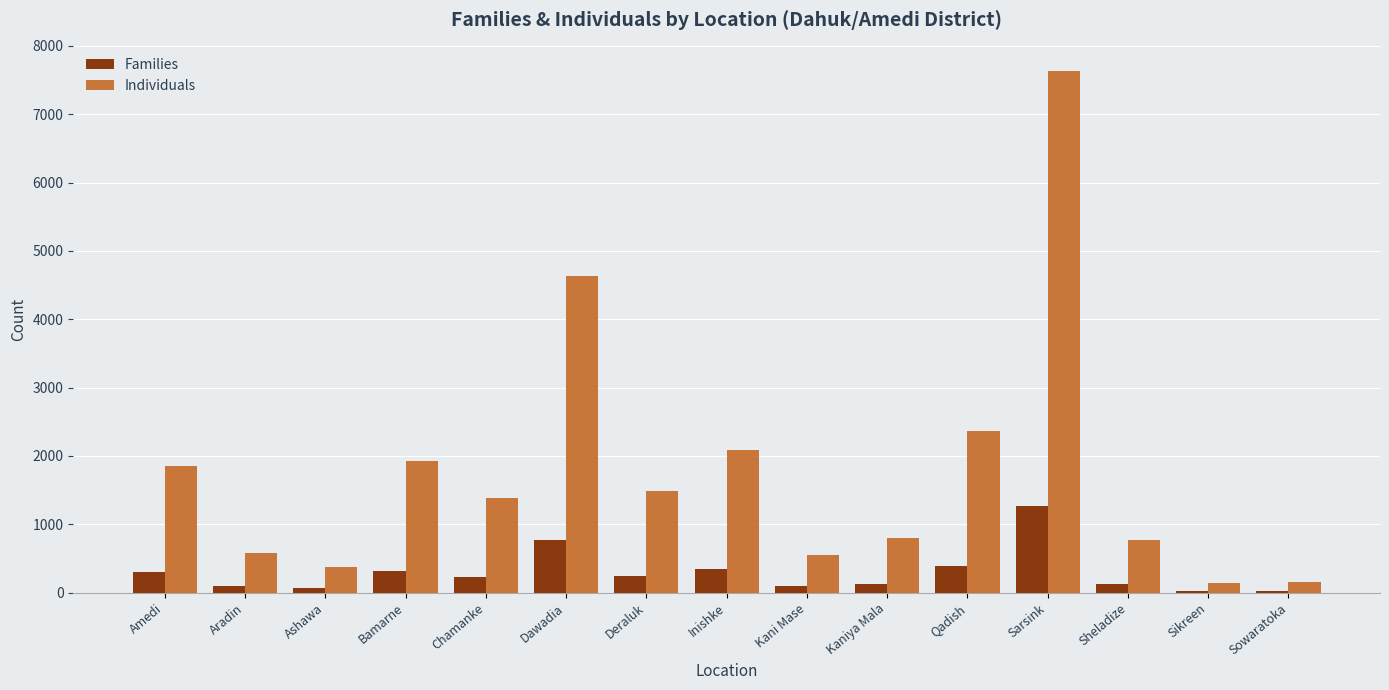

What is the maximum value shown in the chart?

7626